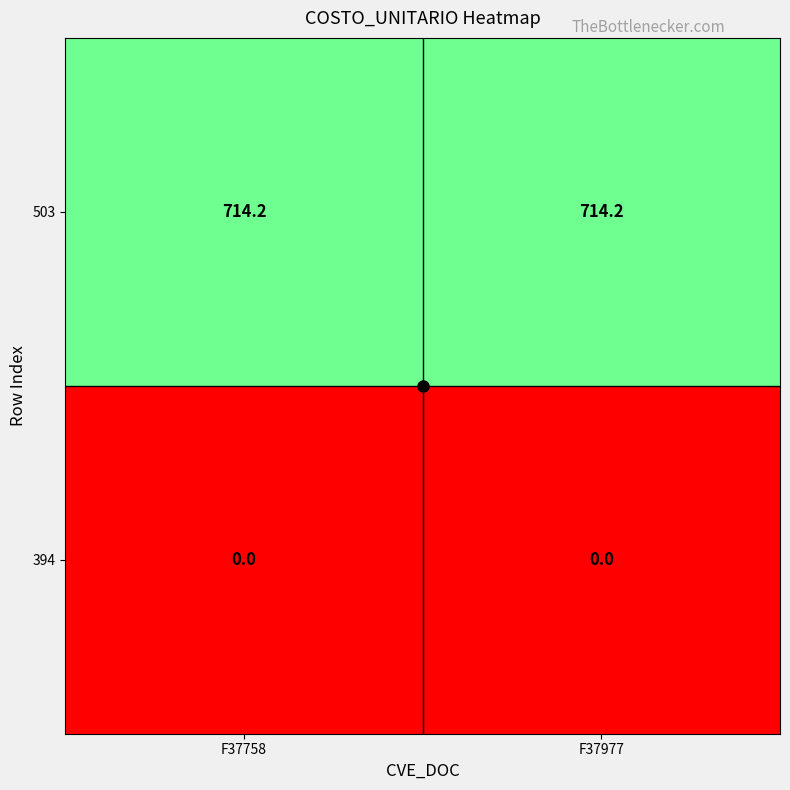

What is the difference between the highest and lowest values at F37758?

714.2